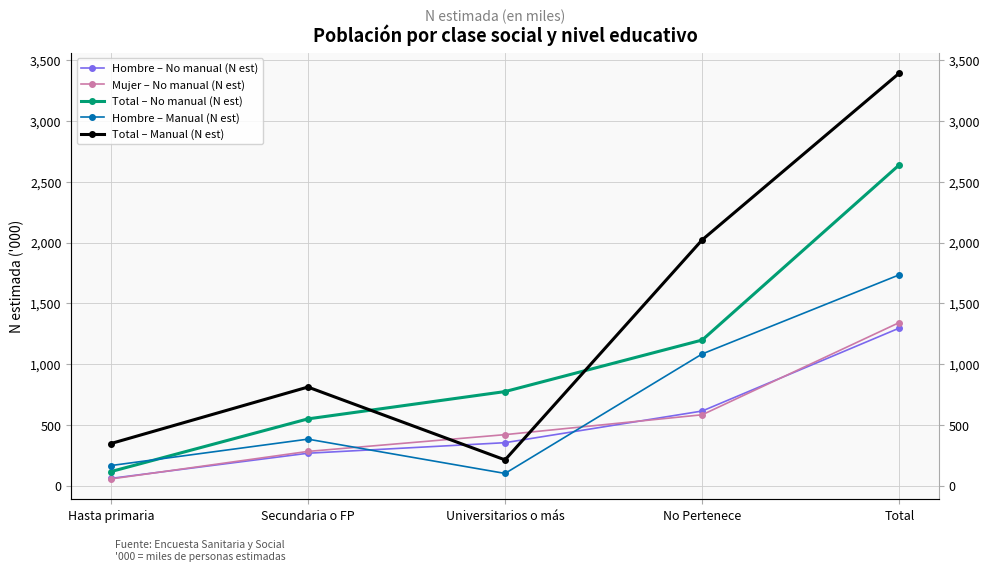

How many lines are shown in the chart?

5